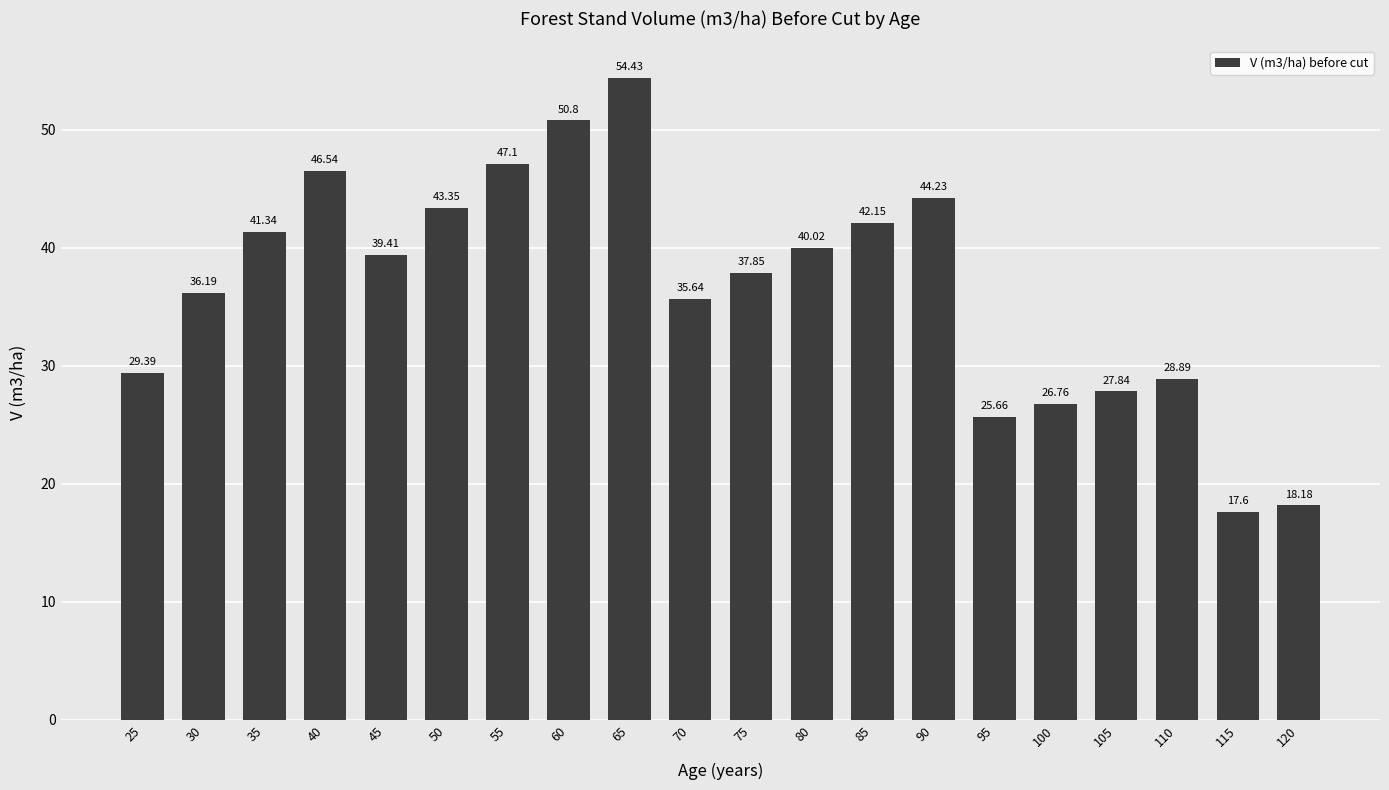

How many bars are there in total?

20